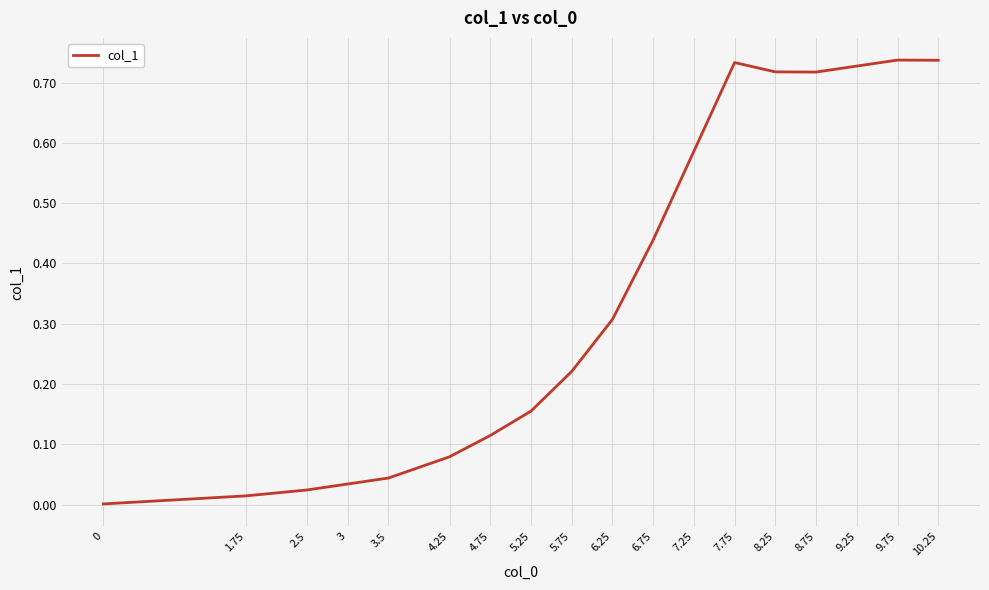

What position from the left is 9.75?

17